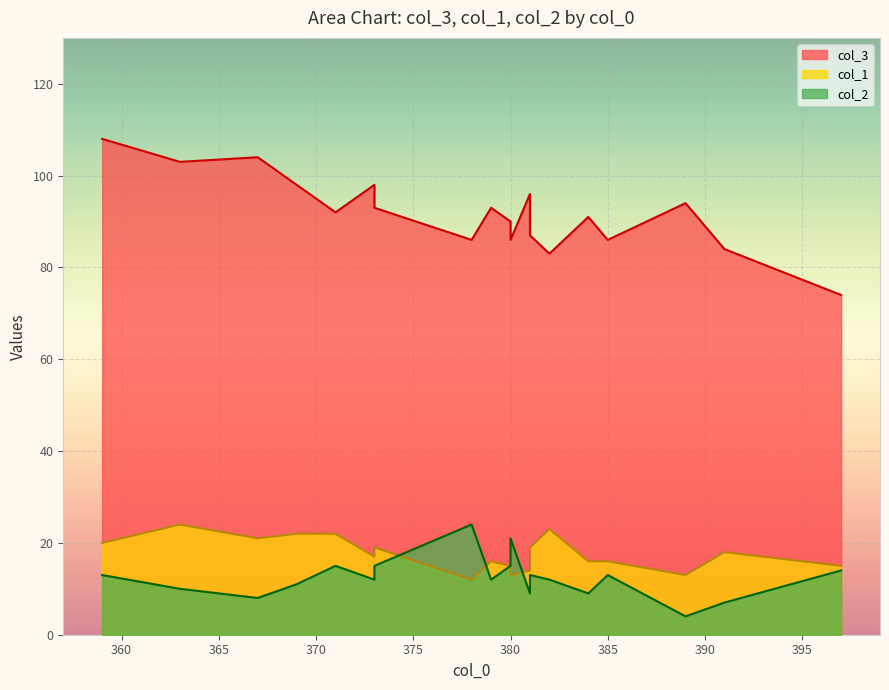

Is it true that col_2 equals 12 at 382?

True